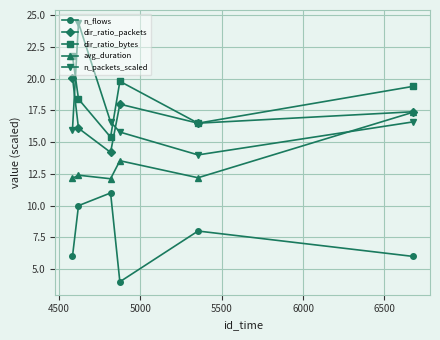

True or false: n_flows and n_packets_scaled cross at least once.

False